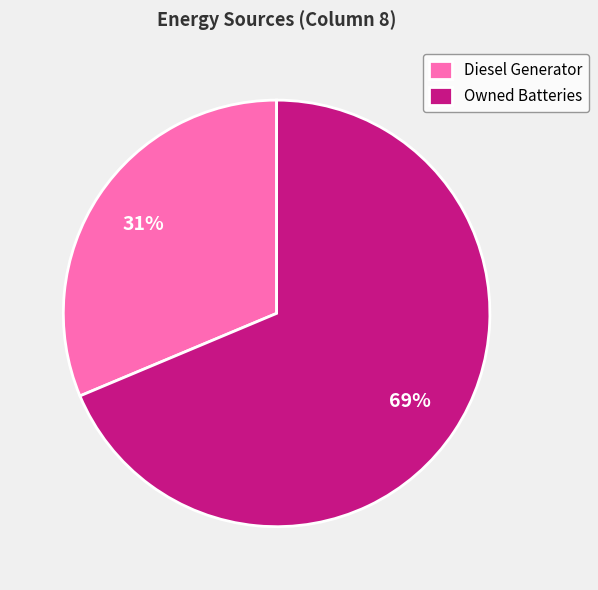

True or false: Owned Batteries accounts for 99% of the total.

False